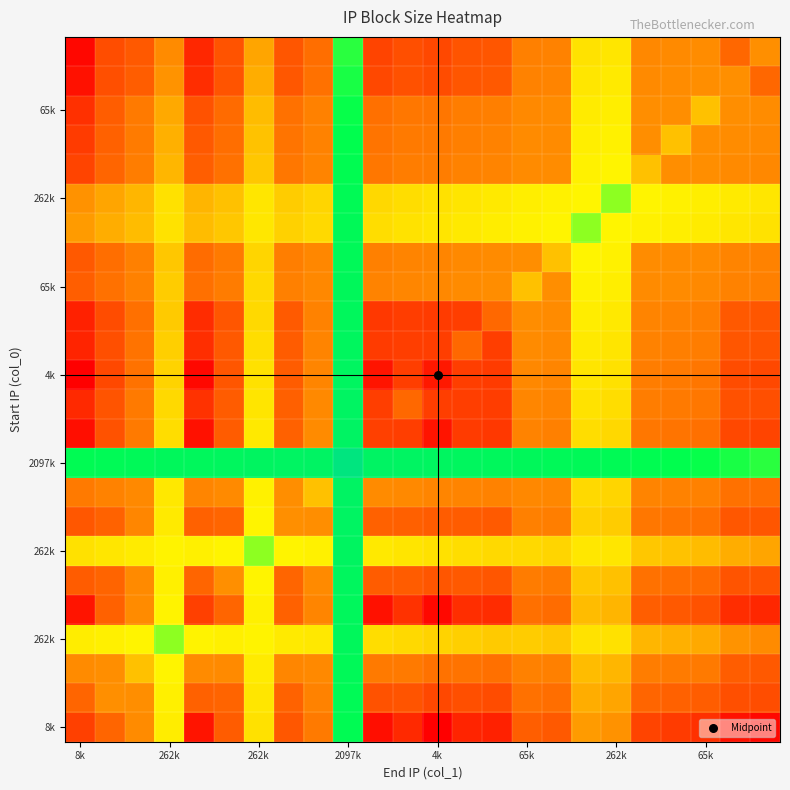

What is the minimum value shown in the chart?

2662.4